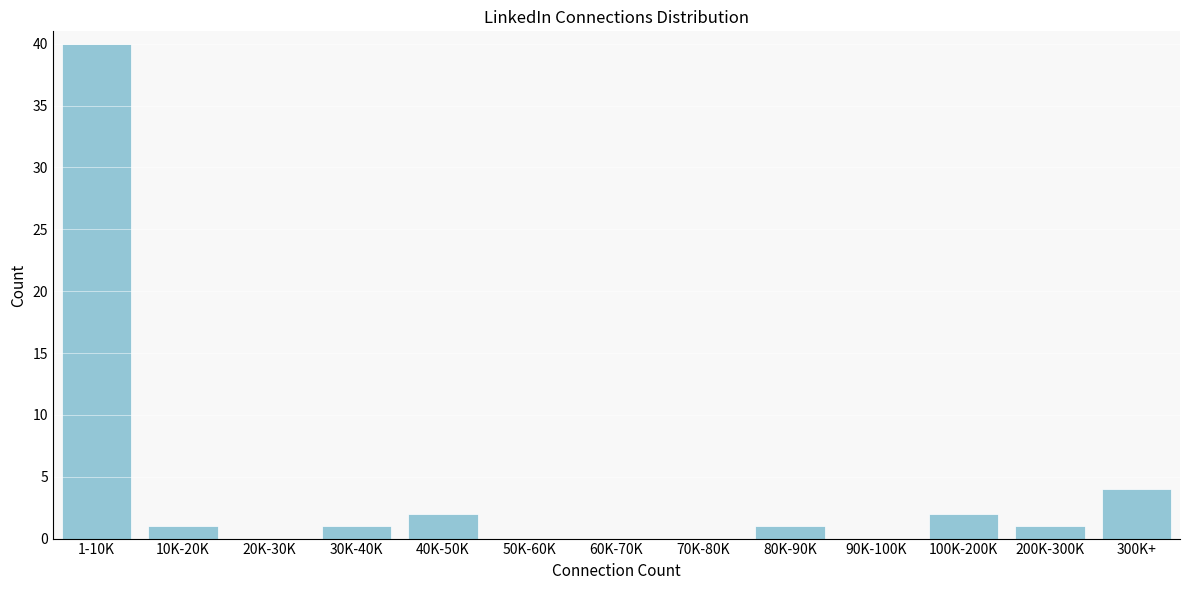

Reading left to right, list all the values displayed in this chart.

1-10K=40	10K-20K=1	20K-30K=0	30K-40K=1	40K-50K=2	50K-60K=0	60K-70K=0	70K-80K=0	80K-90K=1	90K-100K=0	100K-200K=2	200K-300K=1	300K+=4